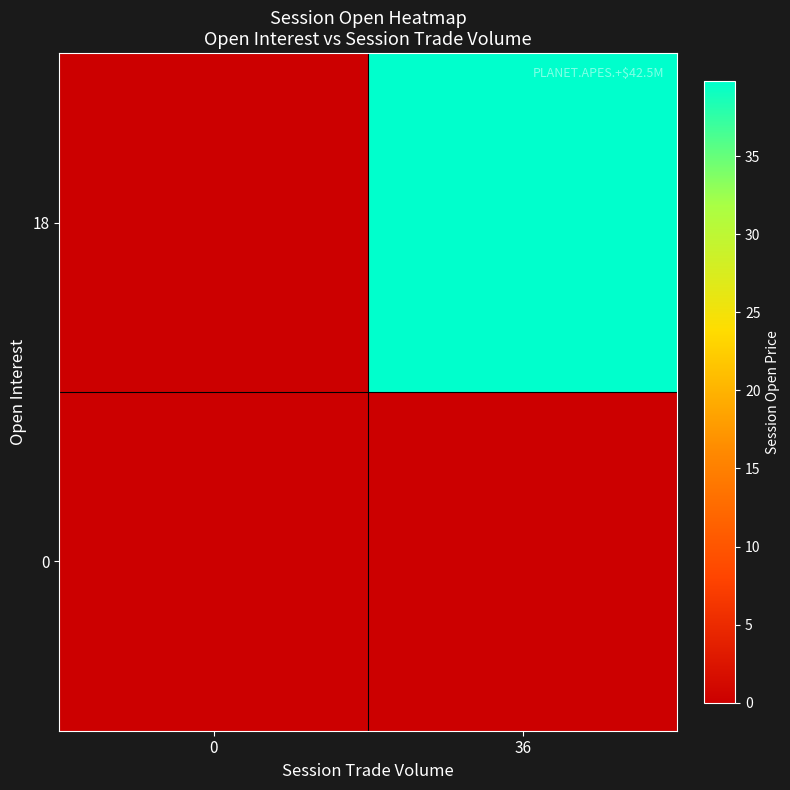

List the series in order of their overall mean, highest first.

18, 0